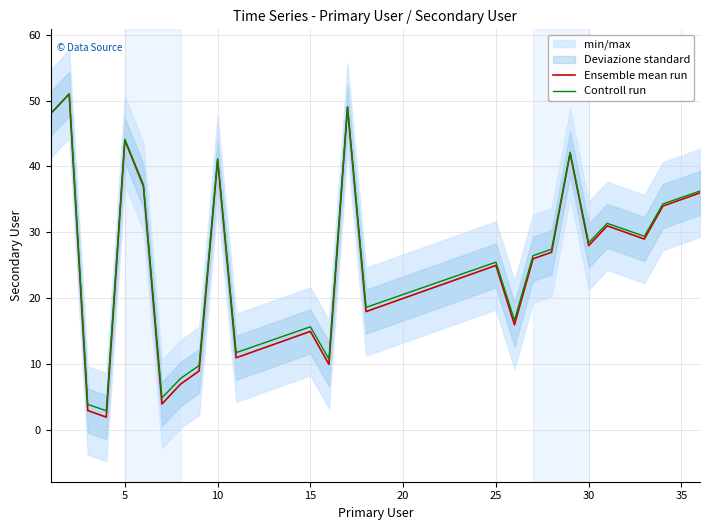

True or false: Ensemble mean run has a value of 20.0 at 20.

True